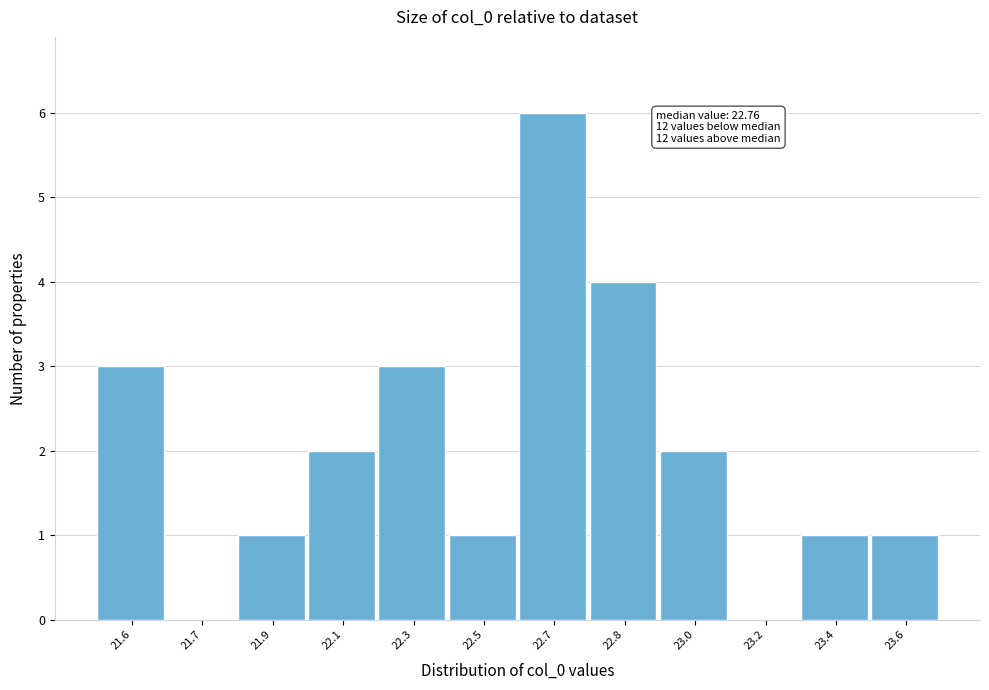

Reading right to left, extract all data points from this chart.

23.6=1	23.4=1	23.2=0	23.0=2	22.8=4	22.7=6	22.5=1	22.3=3	22.1=2	21.9=1	21.7=0	21.6=3